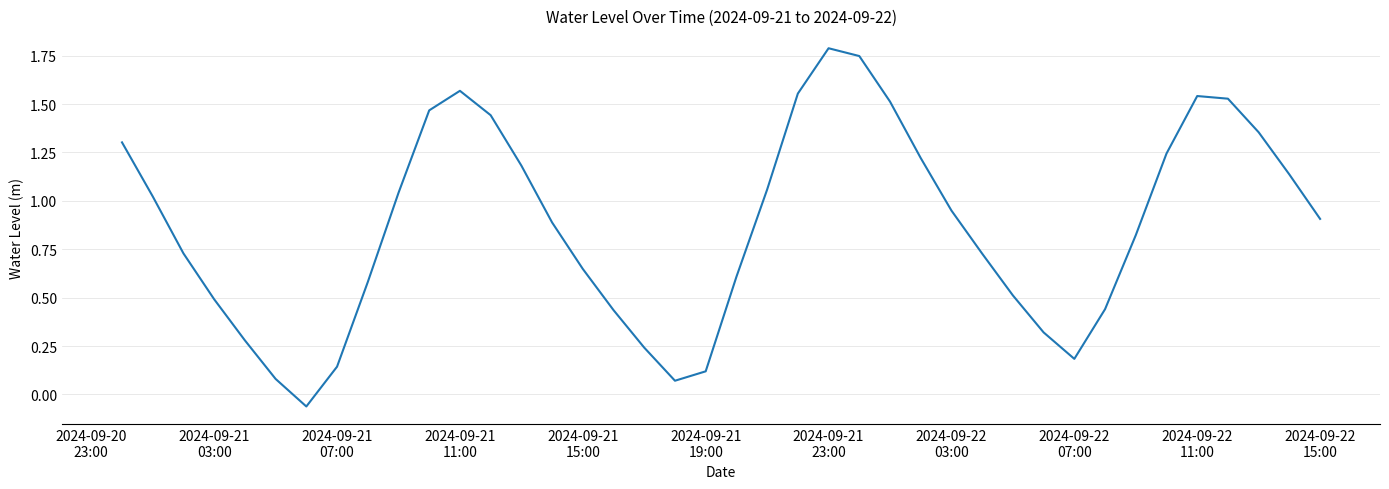

Which category has the highest value across all series?

2024-09-21
23:00